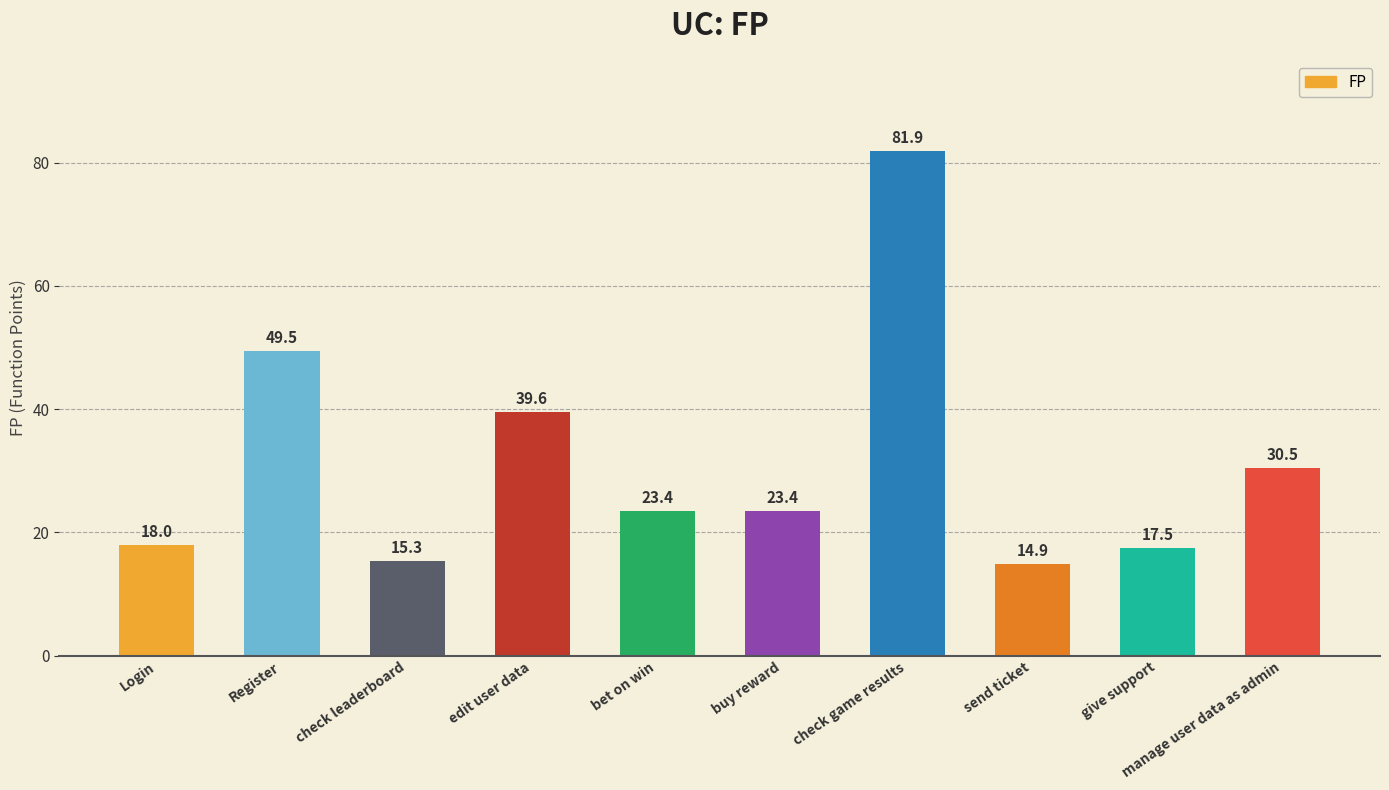

Does the chart contain any negative values?

No